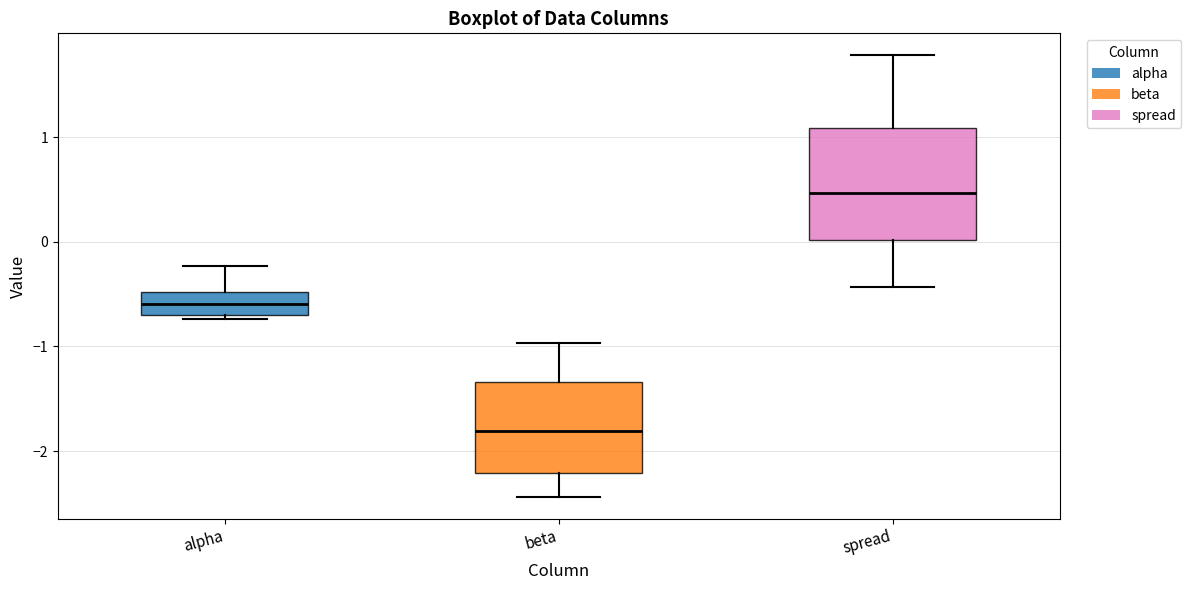

Which box is the tallest, from its lower edge to its upper edge?

spread